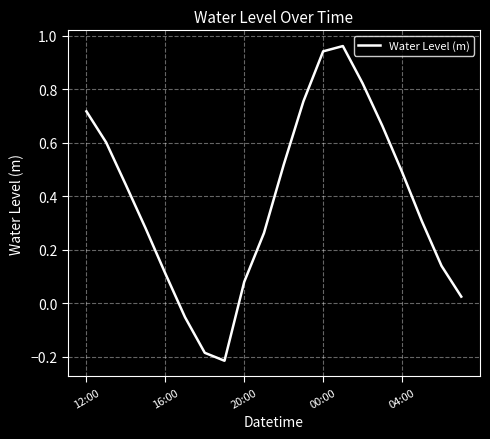

Where is the data nearest to the value 0?

19